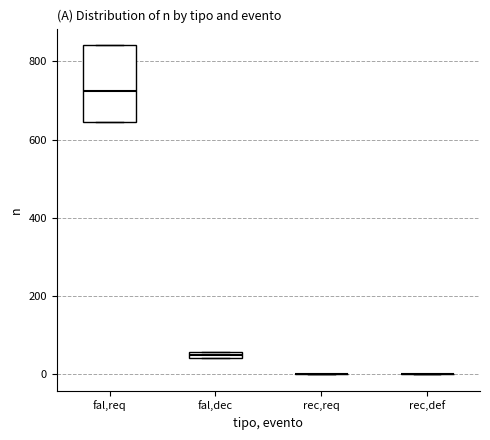

Comparing the boxes themselves (not the whiskers), which one is the tallest?

fal,req